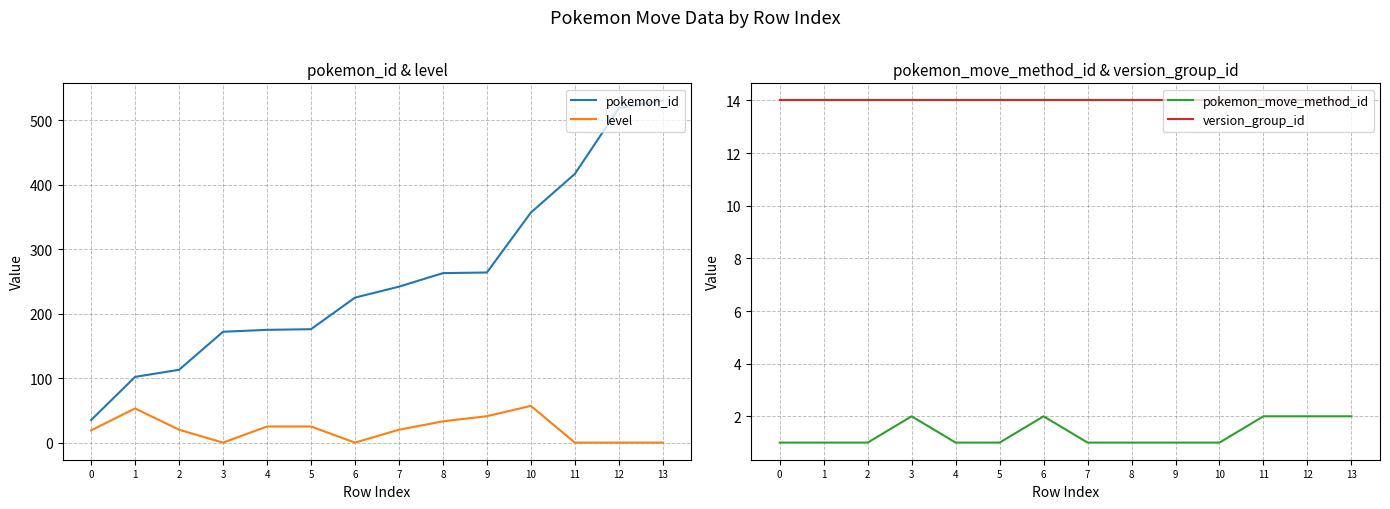

Which series has the largest range (max minus min)?

pokemon_id